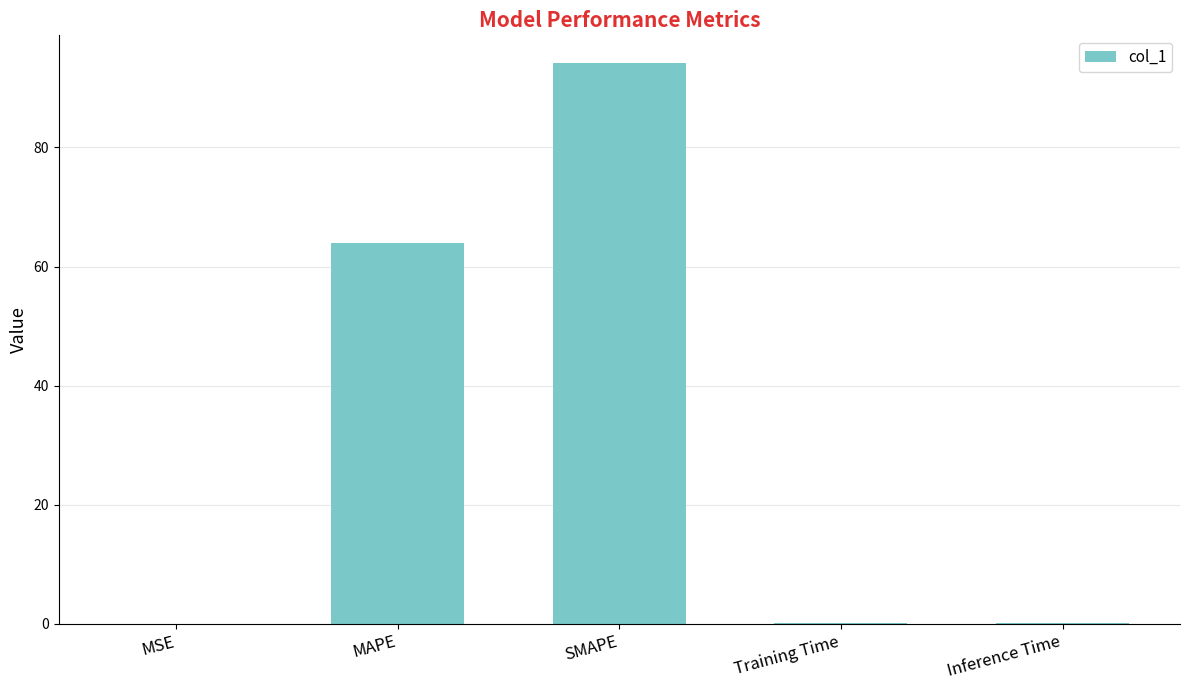

True or false: the data shows 60.8 at SMAPE.

False